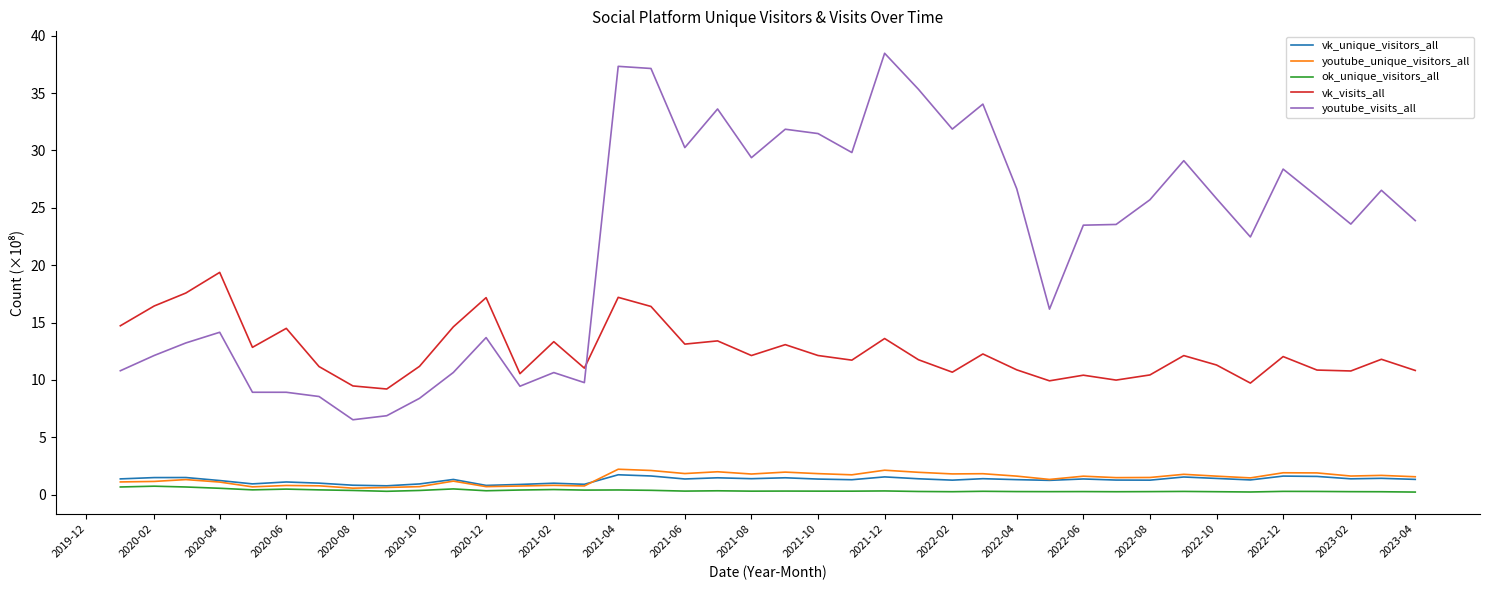

True or false: youtube_visits_all and ok_unique_visitors_all cross at least once.

False